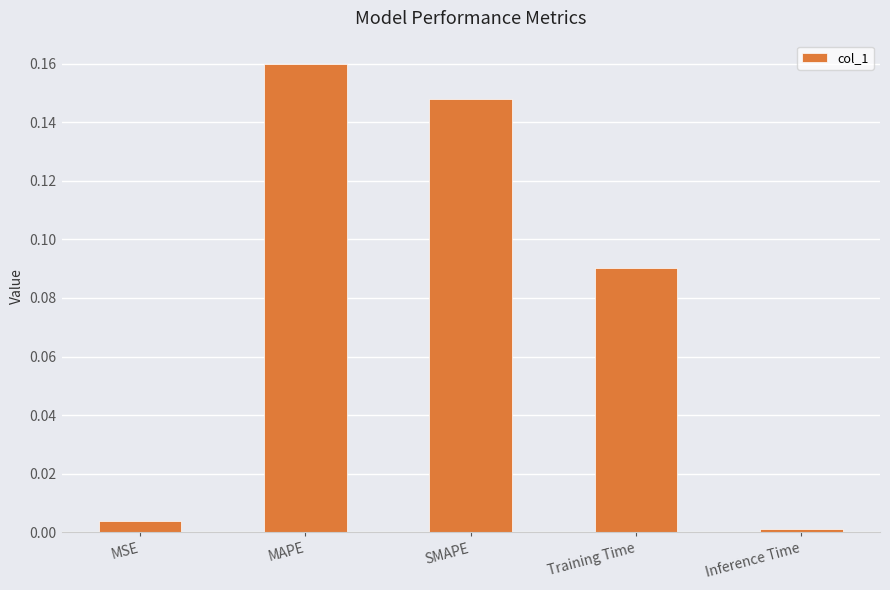

What is the change in value from MSE to Training Time?

+0.1